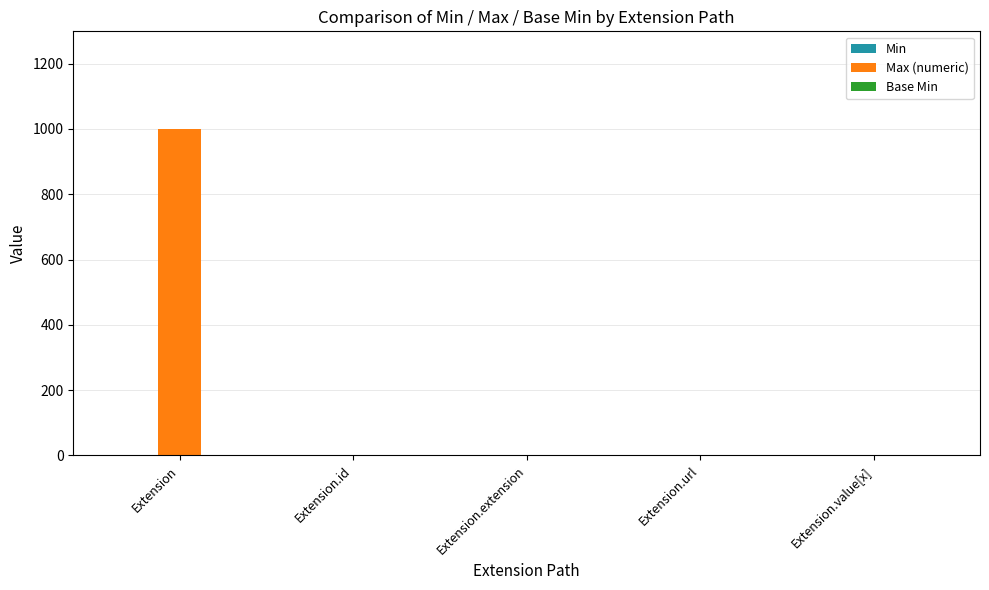

What is the maximum value shown in the chart?

999